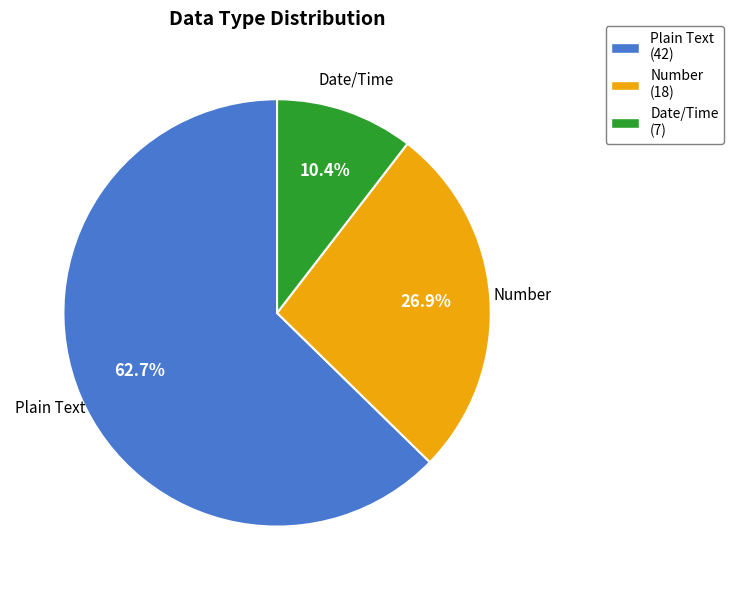

Approximately how many times larger is the value at Plain Text (42) compared to Number (18)?

2.3